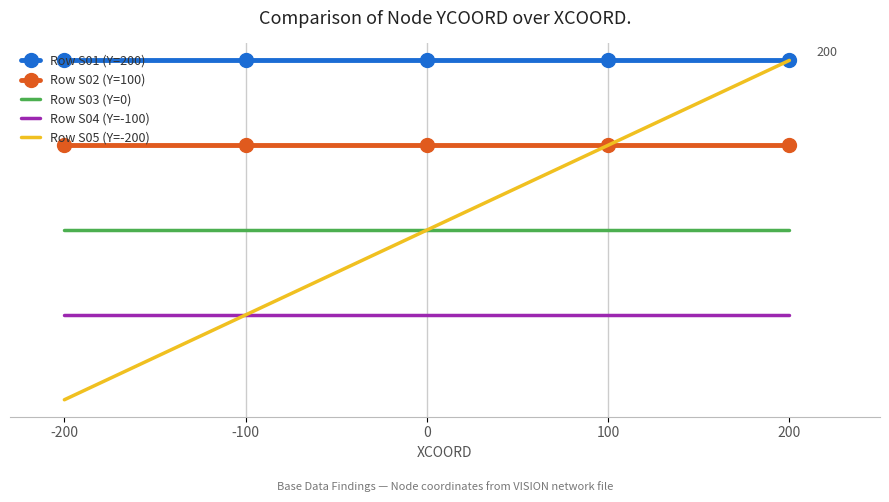

What is the highest value of the Row S04 (Y=-100) series?

-100